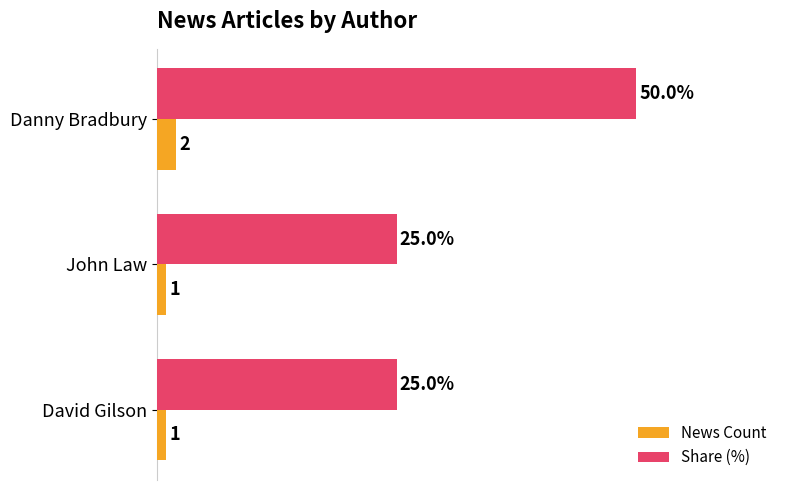

List the series in order of their overall mean, highest first.

Share (%), News Count